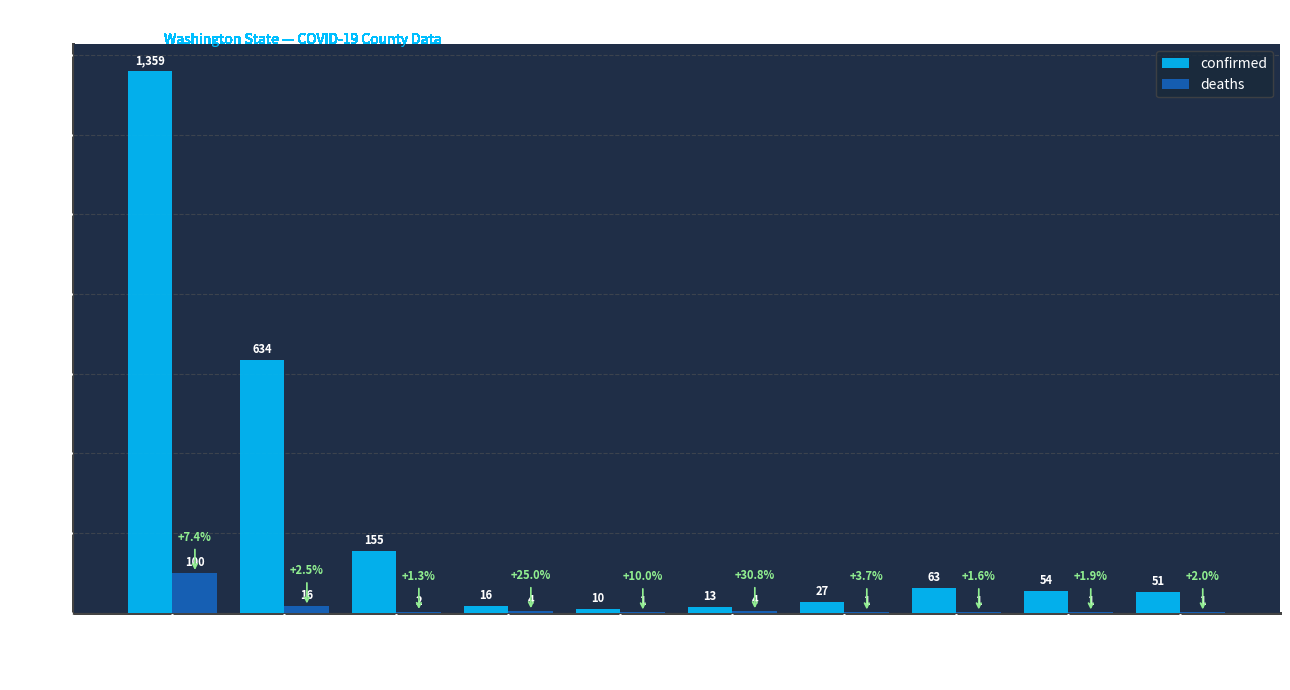

What is the average value of the deaths series?

13